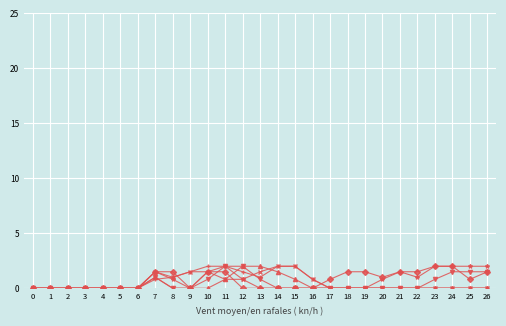

What is the greatest value displayed?

2.0